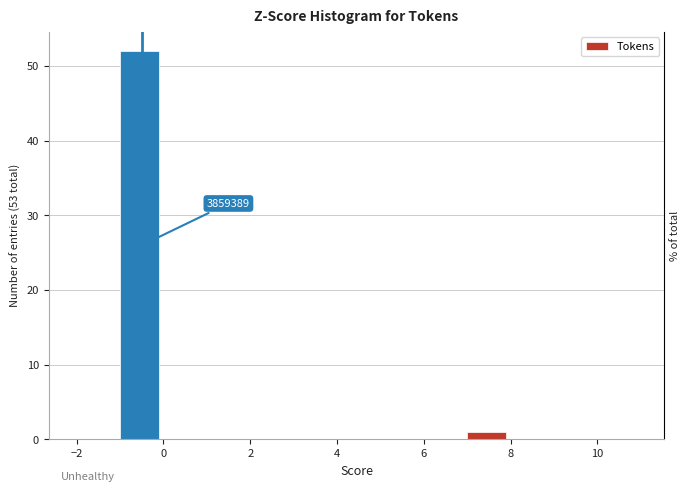

Over which range of the x-axis is the bar tallest?

-1 to 0